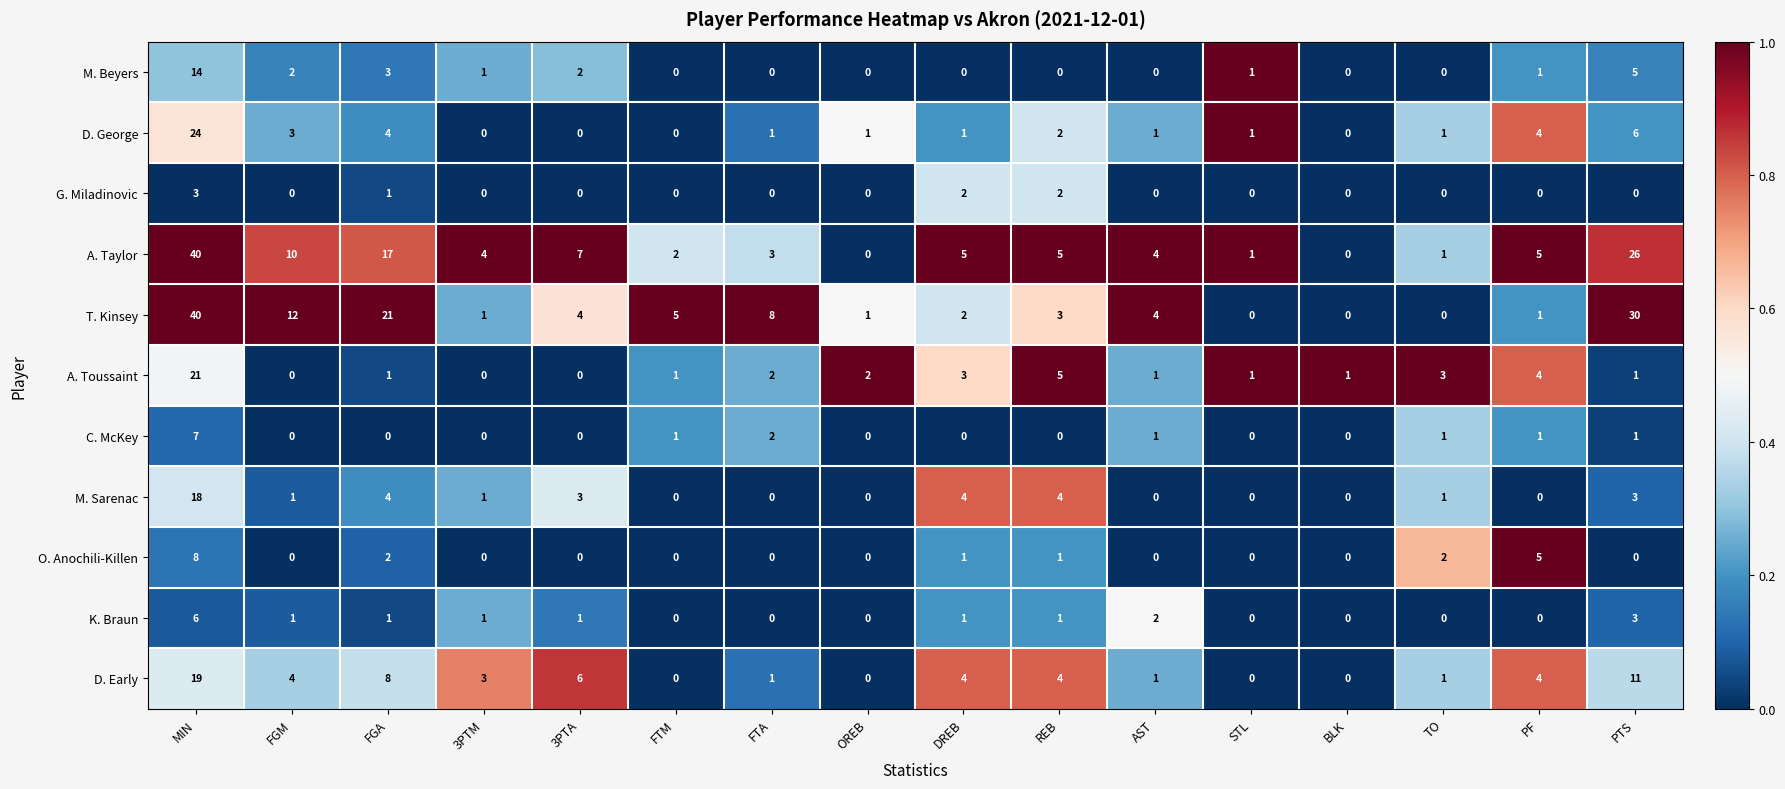

The value of A. Taylor at BLK is 0. True or false?

True